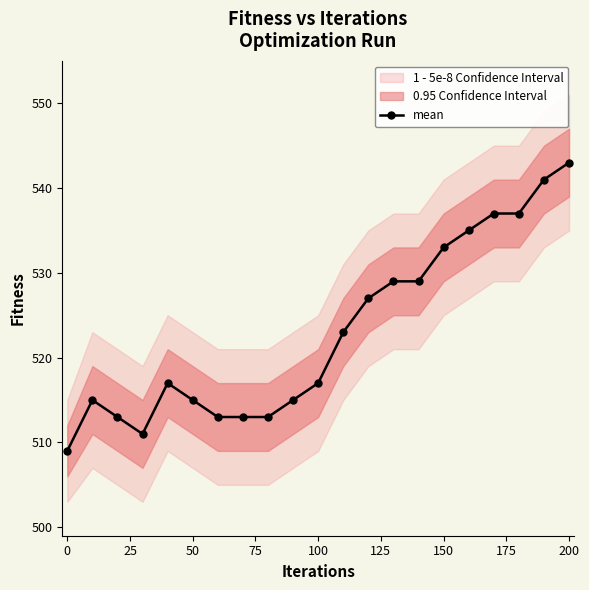

What is the maximum value for mean?

543